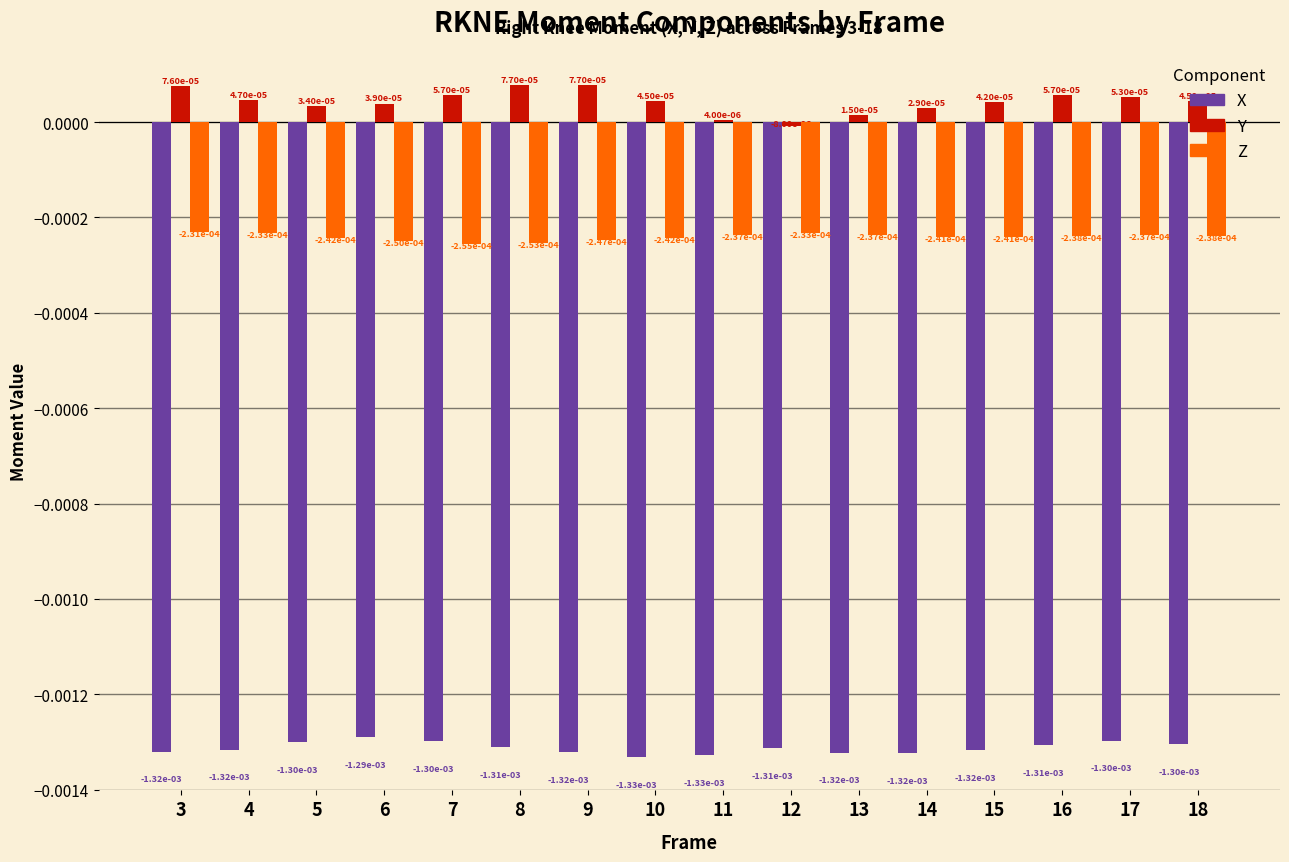

At which category is the sum across all series the highest?

3